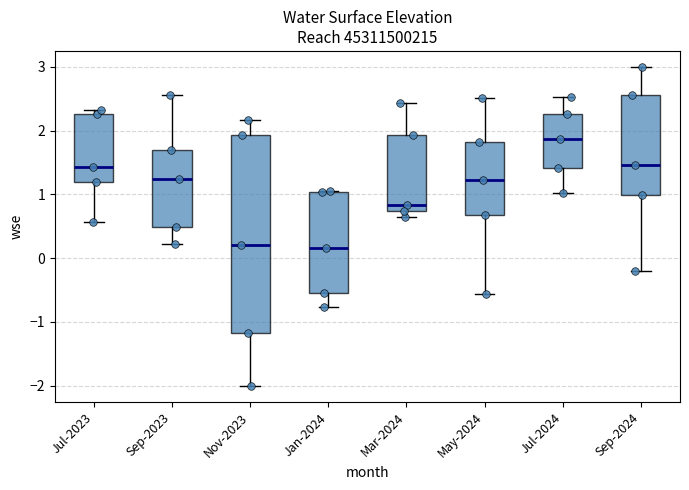

Reading left to right, transcribe this box plot: for each box, give where its median line is, the range the box spans, and where its two whiskers end, as read against the y-axis. The values are not printed on the chart, so give them approximately, as read against the axis.

Jul-2023: median 1.4, box 1.2 to 2.3, whiskers 0.6 to 2.3 (just above the box's upper edge)
Sep-2023: median 1.2, box 0.5 to 1.7, whiskers 0.2 to 2.6
Nov-2023: median 0.2, box -1.2 to 1.9, whiskers -2.0 to 2.2
Jan-2024: median 0.2, box -0.5 to 1.0, whiskers -0.8 to 1.1
Mar-2024: median 0.8, box 0.7 to 1.9, whiskers 0.6 to 2.4
May-2024: median 1.2, box 0.7 to 1.8, whiskers -0.6 to 2.5
Jul-2024: median 1.9, box 1.4 to 2.3, whiskers 1.0 to 2.5
Sep-2024: median 1.5, box 1.0 to 2.6, whiskers -0.2 to 3.0